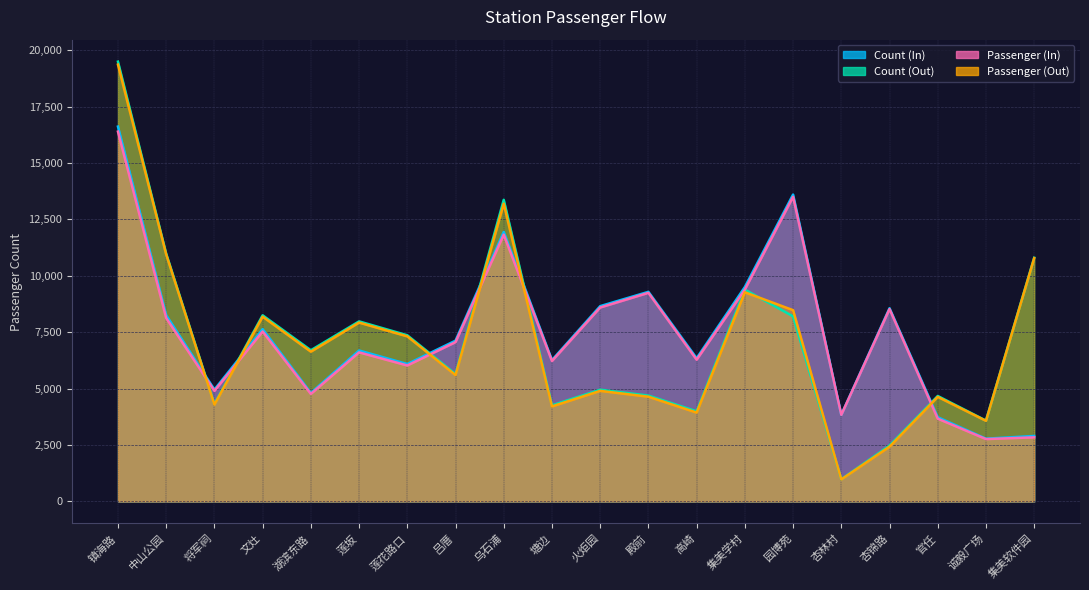

Which series changed the most between 湖滨东路 and 火炬园?

count